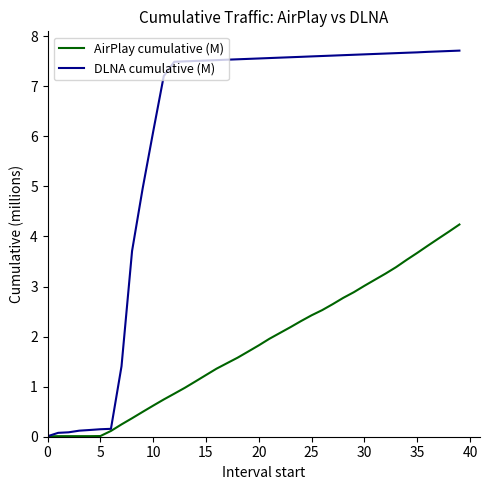

What is the maximum value for AirPlay cumulative (M)?

4.2